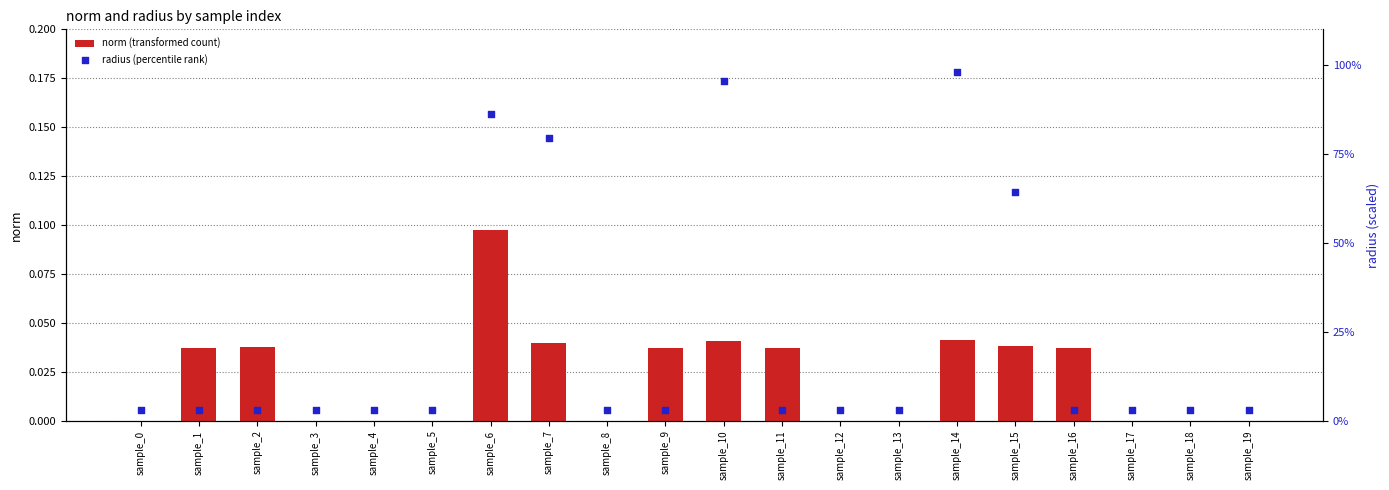

At which category is the sum across all series the highest?

sample_14